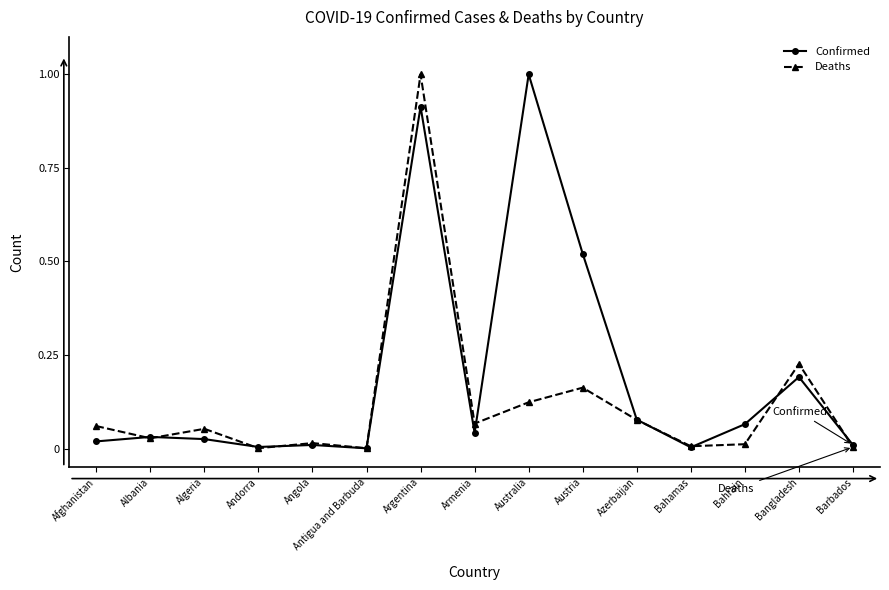

How many lines are shown in the chart?

2